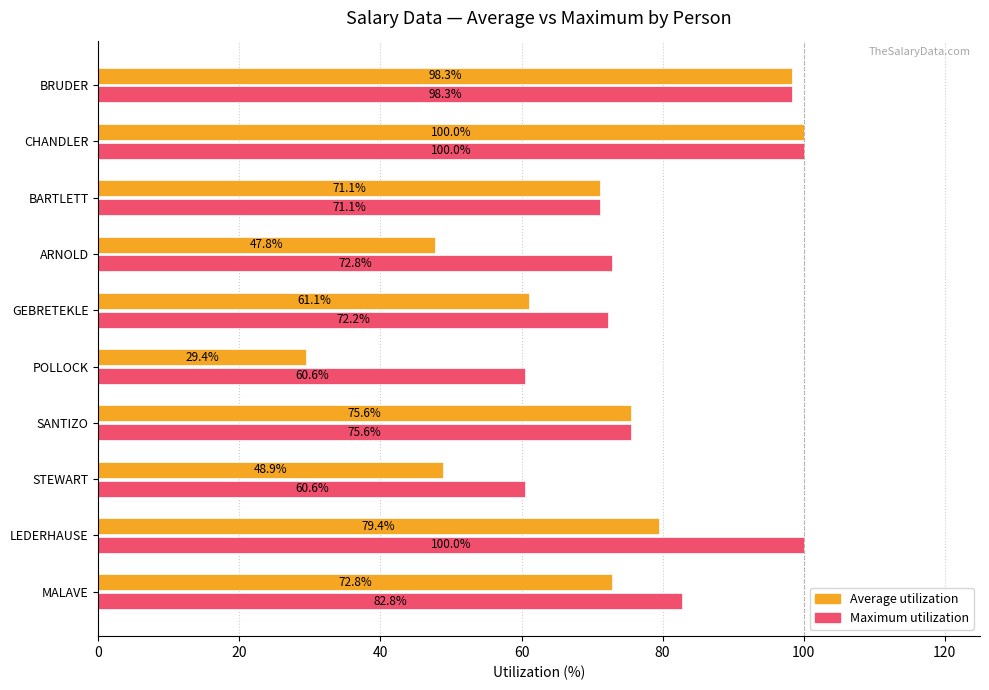

What is the maximum value for Average utilization?

100.0